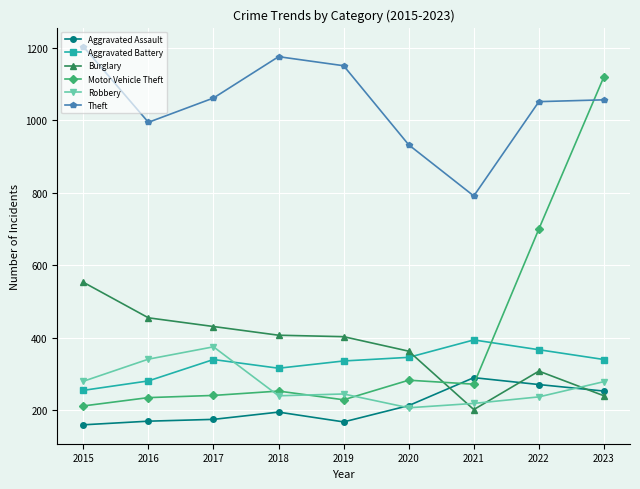

What is the total value across all series at 2022?

2934